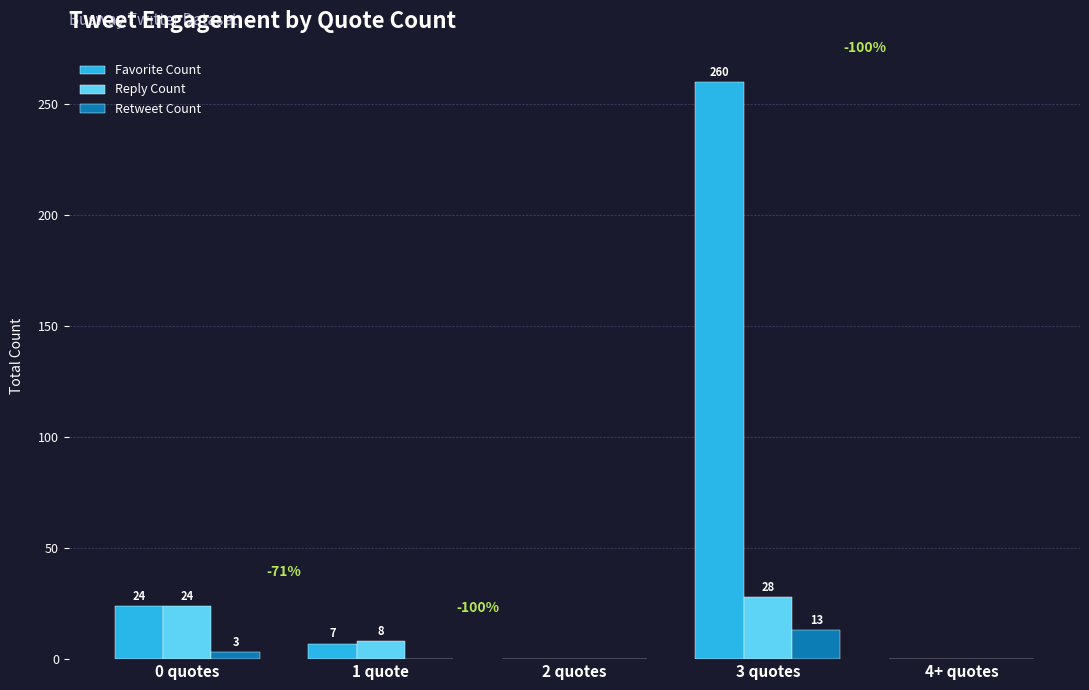

What are all the series names shown in the legend?

Favorite Count, Reply Count, Retweet Count